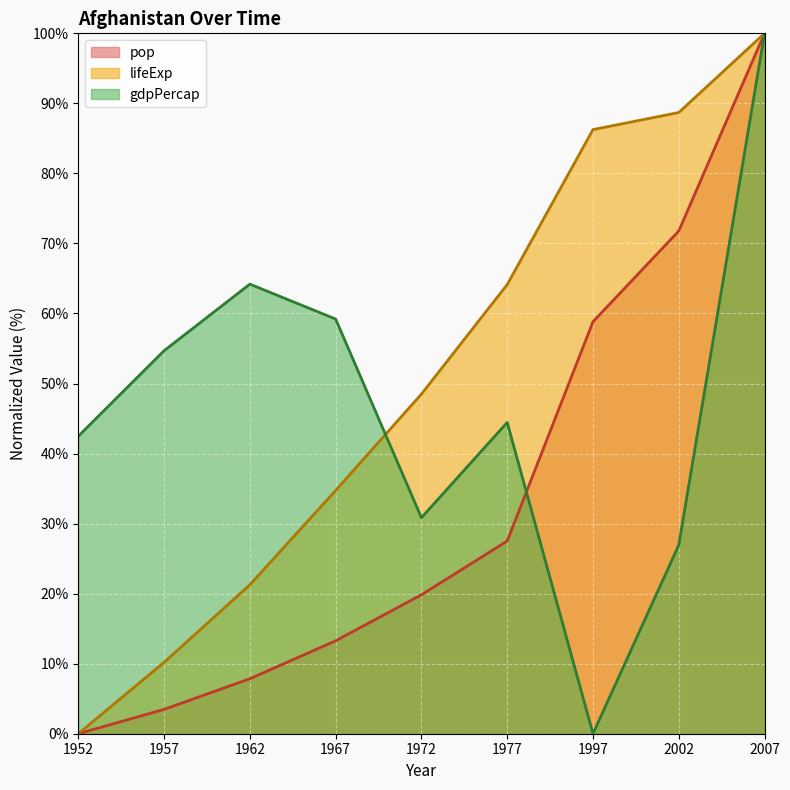

Read the pop value at 1967.

13.3